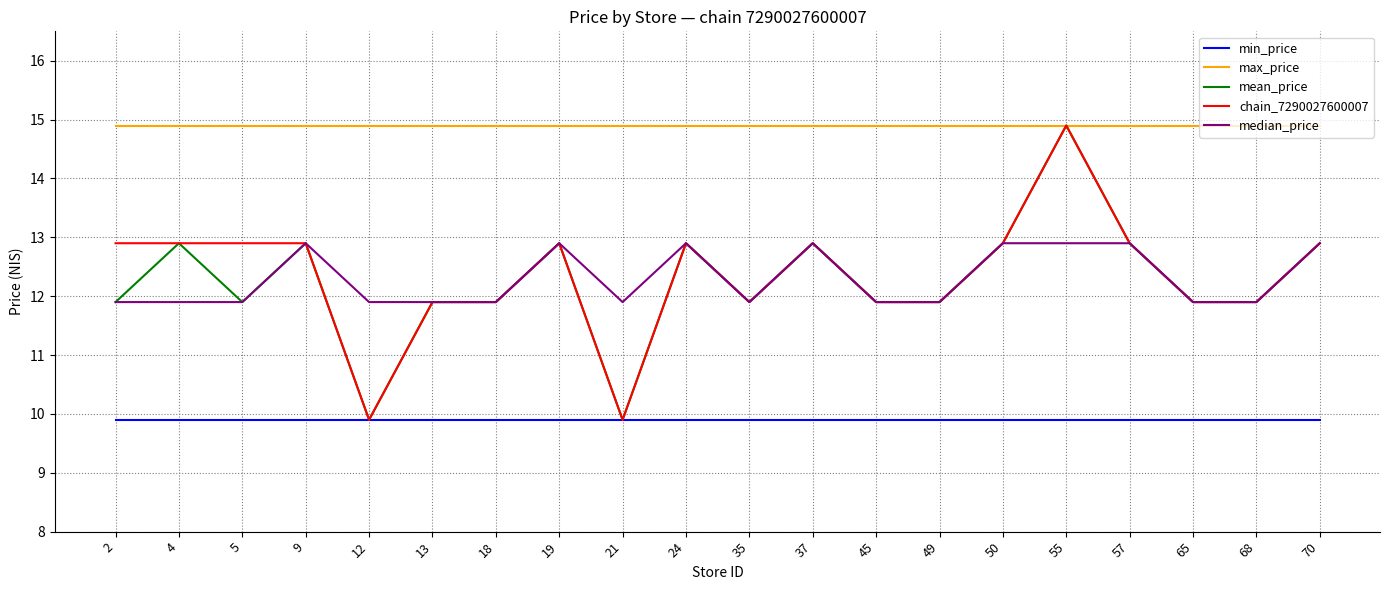

What are all the series names shown in the legend?

min_price, max_price, mean_price, chain_7290027600007, median_price